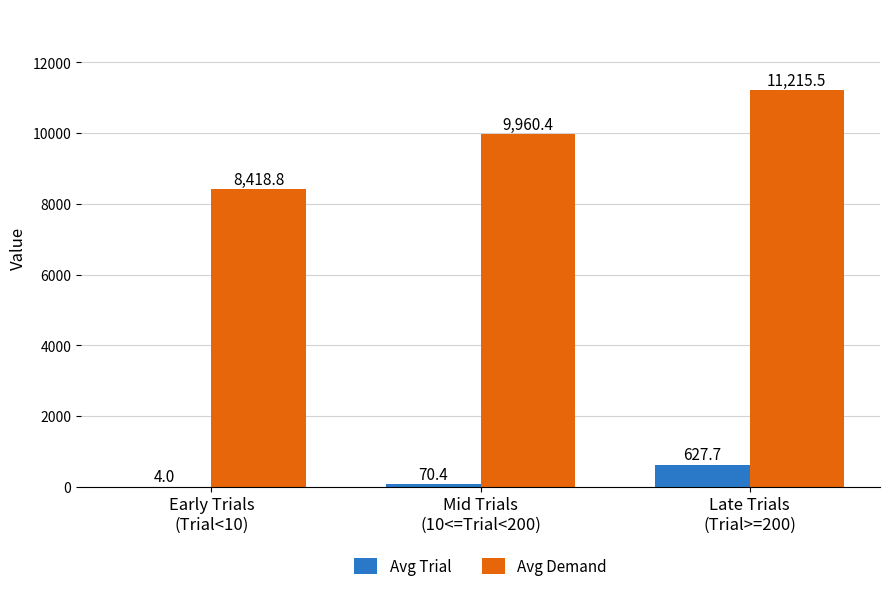

What is the spread (max minus min) of values at Late Trials
(Trial>=200)?

10587.8